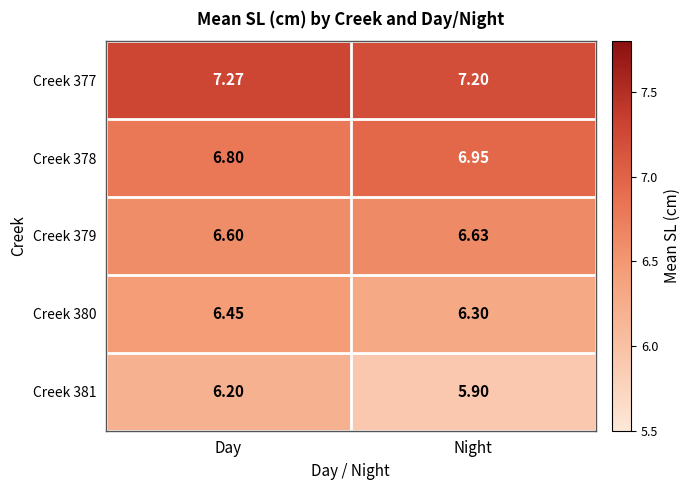

Which series has the largest range (max minus min)?

Creek 381